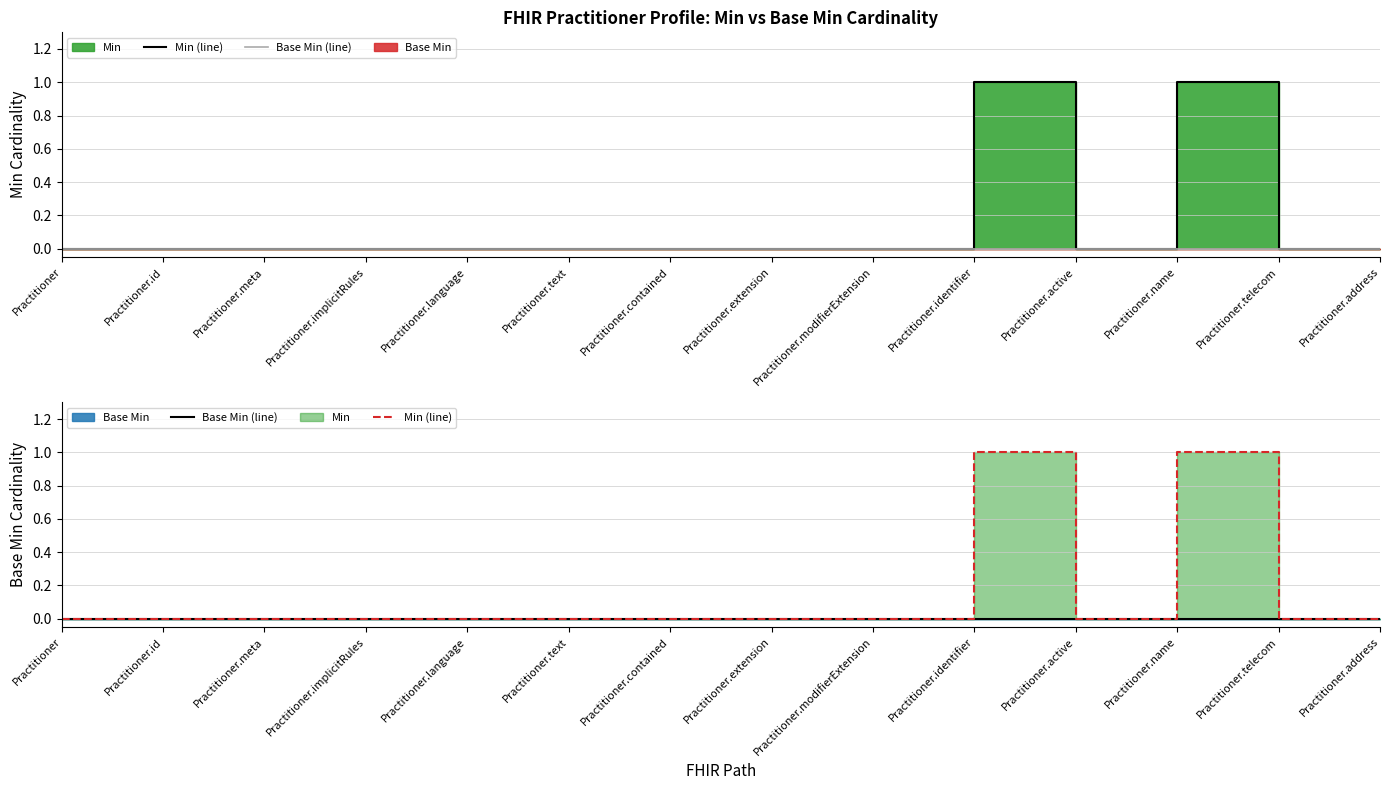

At which category is the sum across all series the highest?

Practitioner.identifier